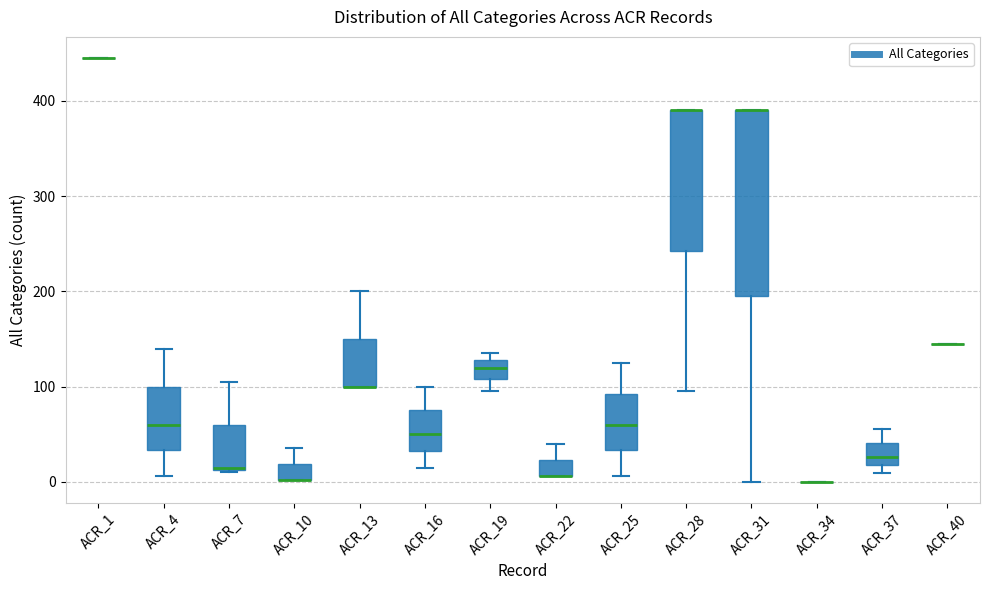

Reading left to right, transcribe this box plot: for each box, give where its median line is, the range the box spans, and where its two whiskers end, as read against the y-axis. The values are not printed on the chart, so give them approximately, as read against the axis.

ACR_1: box collapsed to a line at 450, whiskers 450 to 450
ACR_4: median 60, box 30 to 100, whiskers 10 to 140
ACR_7: median 20, box 10 to 60, whiskers 10 to 110
ACR_10: median 0 (drawn on the box's lower edge), box 0 to 20, whiskers 0 to 40
ACR_13: median 100 (drawn on the box's lower edge), box 100 to 150, whiskers 100 to 200
ACR_16: median 50, box 30 to 80, whiskers 20 to 100
ACR_19: median 120, box 110 to 130, whiskers 100 to 140
ACR_22: median 10 (drawn on the box's lower edge), box 10 to 20, whiskers 10 to 40
ACR_25: median 60, box 30 to 90, whiskers 10 to 130
ACR_28: median 390 (drawn on the box's upper edge), box 240 to 390, whiskers 100 to 390
ACR_31: median 390 (drawn on the box's upper edge), box 200 to 390, whiskers 0 to 390
ACR_34: box collapsed to a line at 0, whiskers 0 to 0
ACR_37: median 30, box 20 to 40, whiskers 10 to 60
ACR_40: box collapsed to a line at 150, whiskers 150 to 150